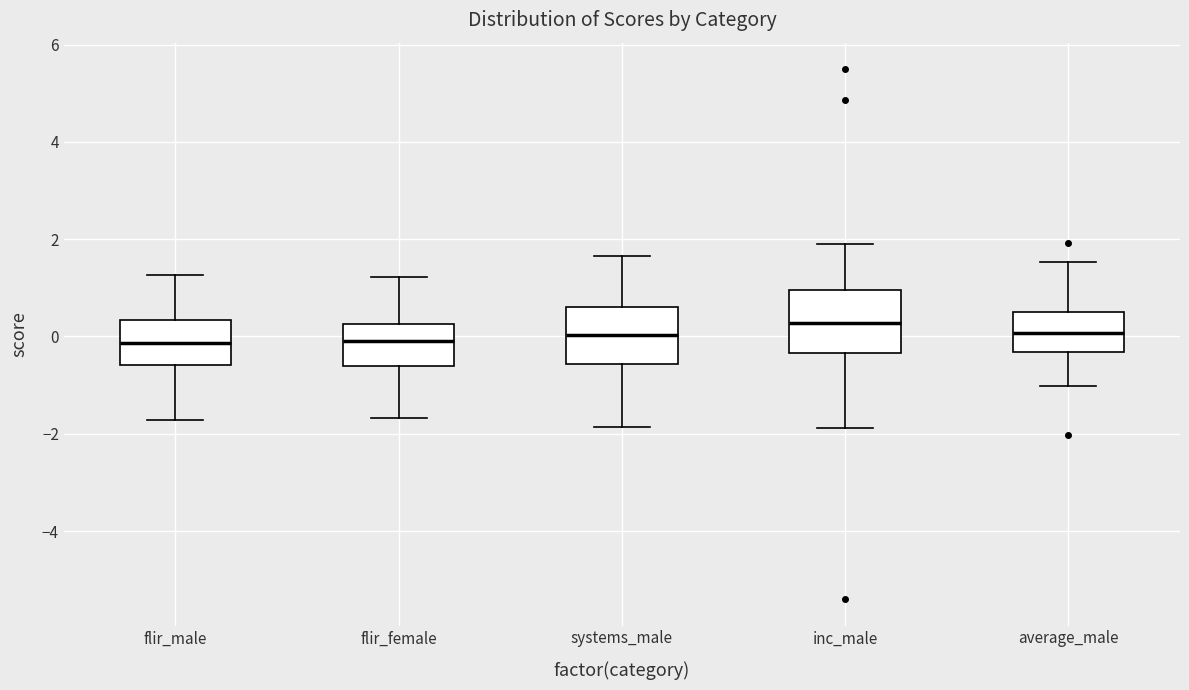

Which box has the highest median line?

inc_male